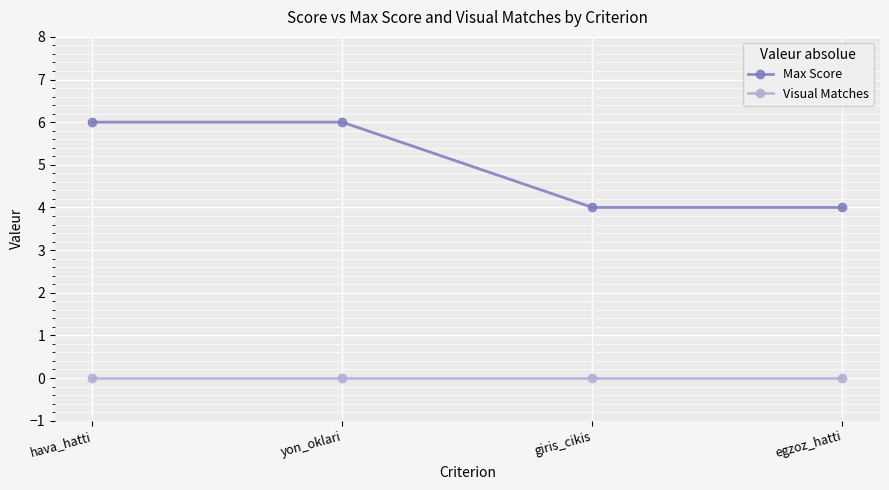

What position from the right is giris_cikis?

2